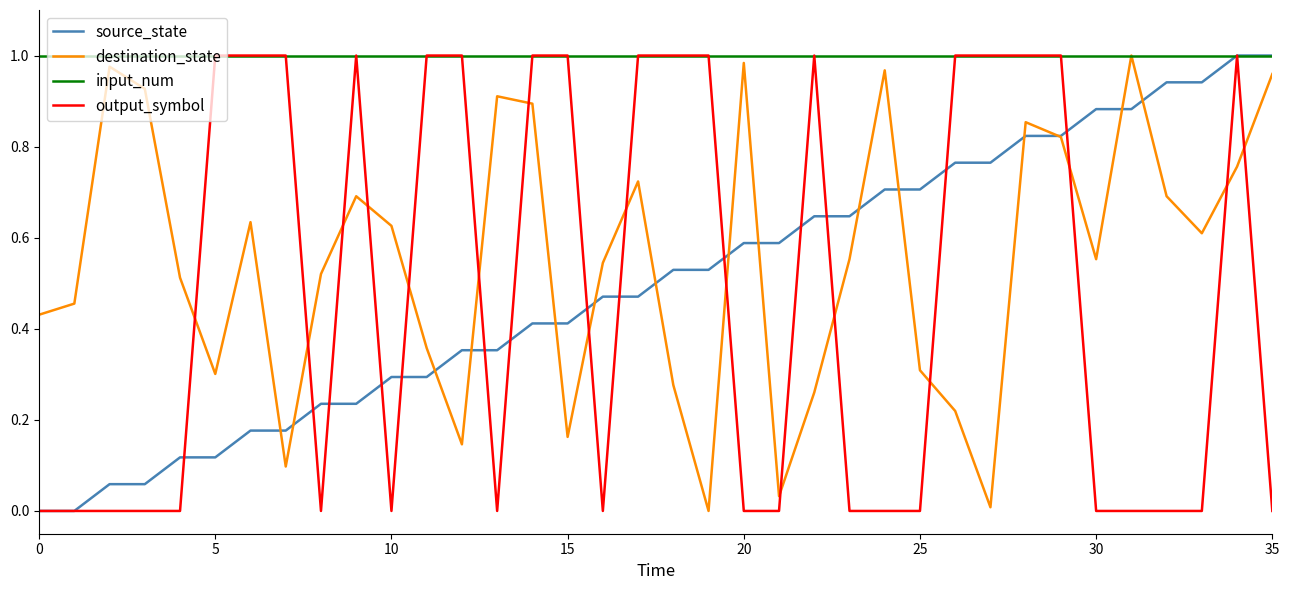

Which series has the largest total across all categories?

input_num